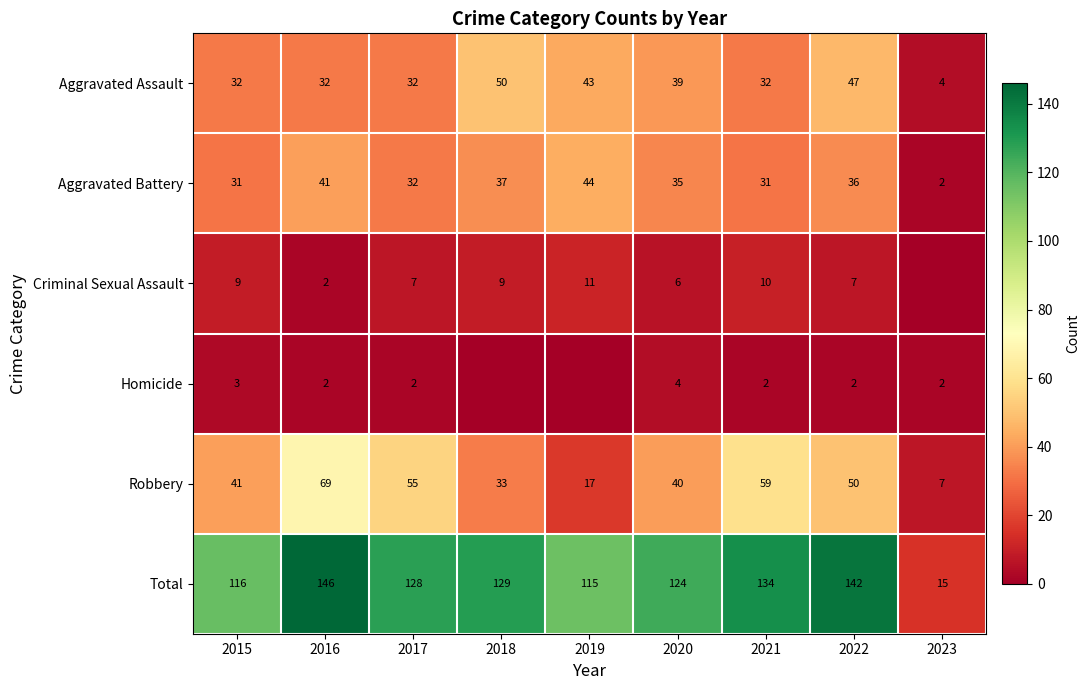

Rank the series at 2015 from lowest to highest value.

Homicide, Criminal Sexual Assault, Aggravated Battery, Aggravated Assault, Robbery, Total